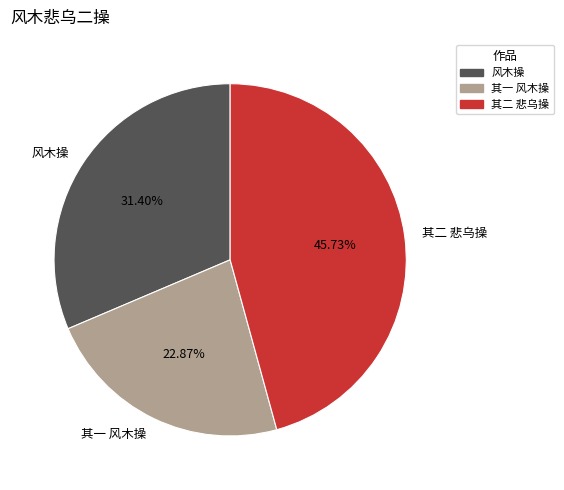

What is the ratio of the value at 风木操 to the value at 其一 风木操?

1.4